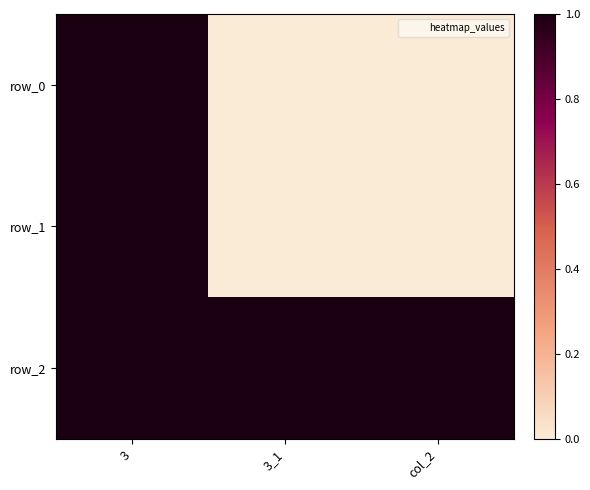

Rank the categories by row_1 value from lowest to highest.

3_1, col_2, 3